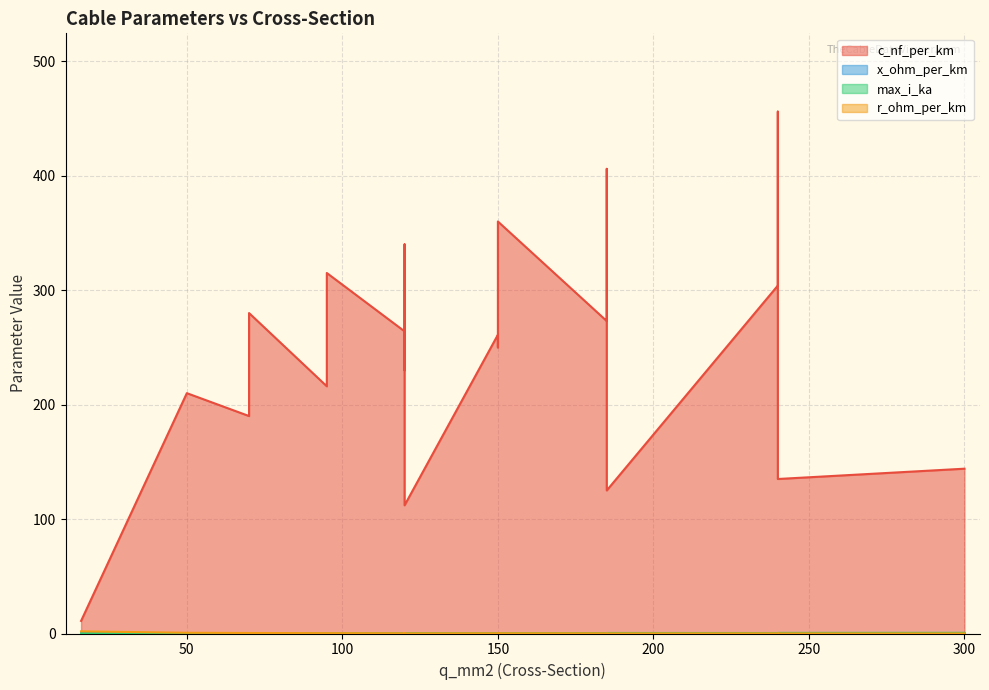

True or false: c_nf_per_km and r_ohm_per_km intersect in this chart.

False